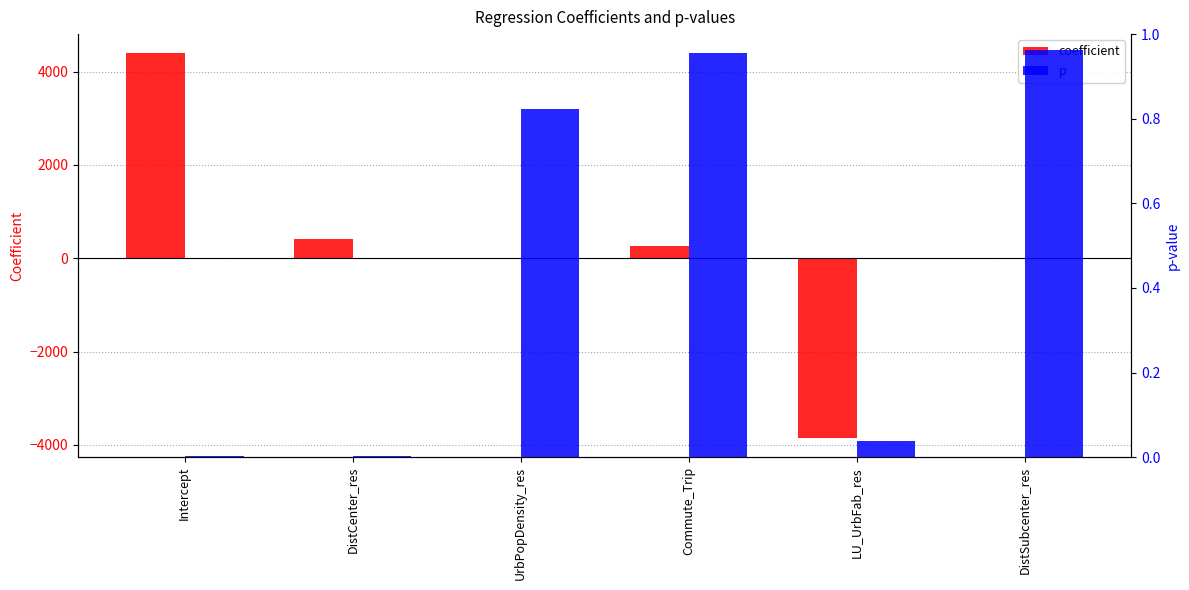

Which category has the highest value in the p series?

DistSubcenter_res